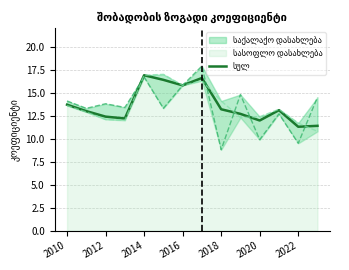

True or false: the data shows 19.1 at 9.

False